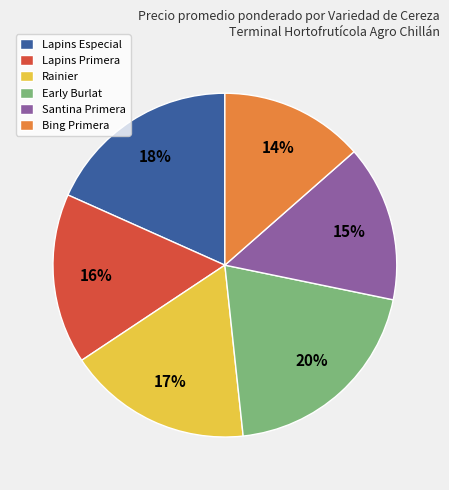

To the nearest percent, what is the average slice percentage?

17%